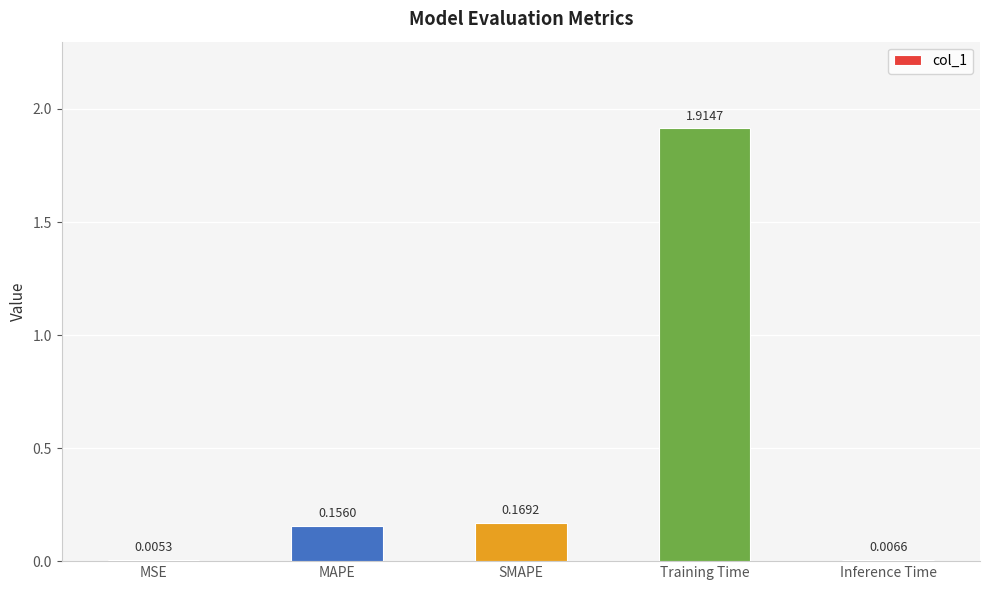

Which category has the highest value across all series?

Training Time